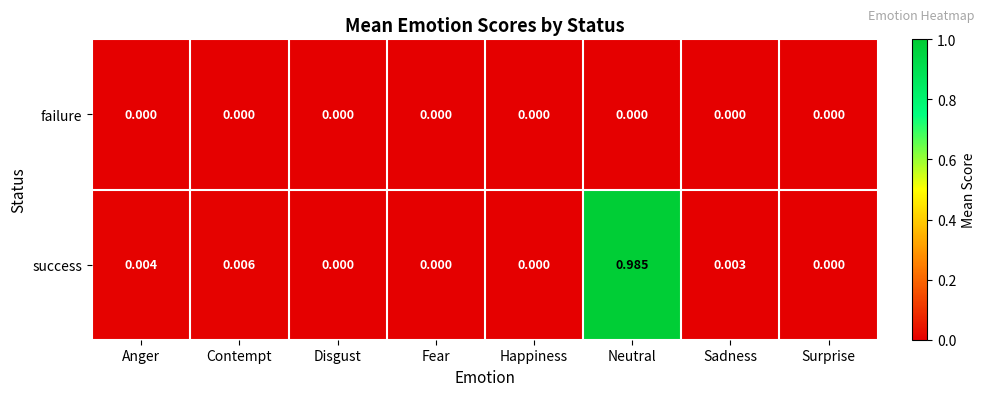

Which series has the largest total across all categories?

success